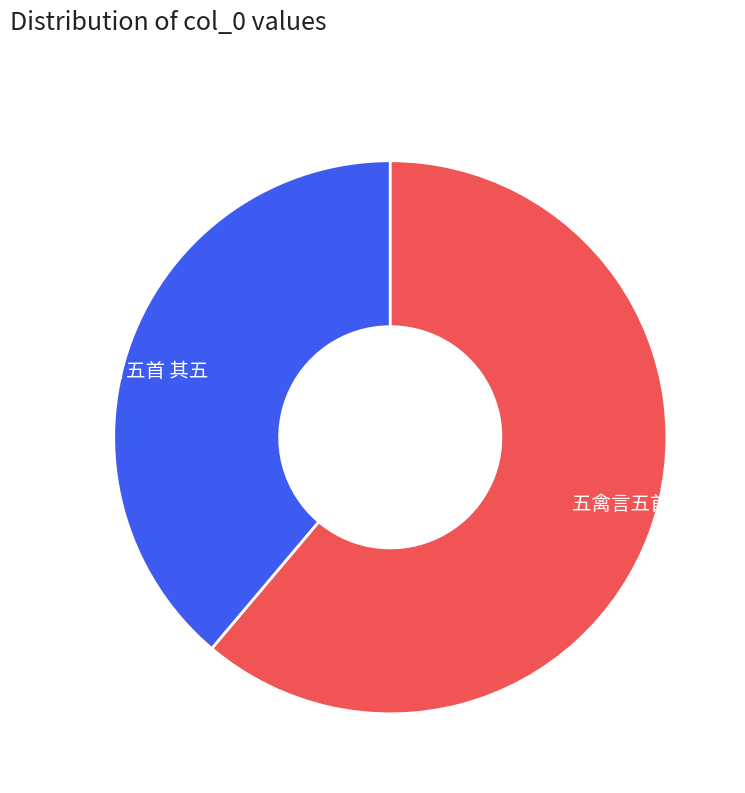

Is there a majority slice in this chart?

Yes